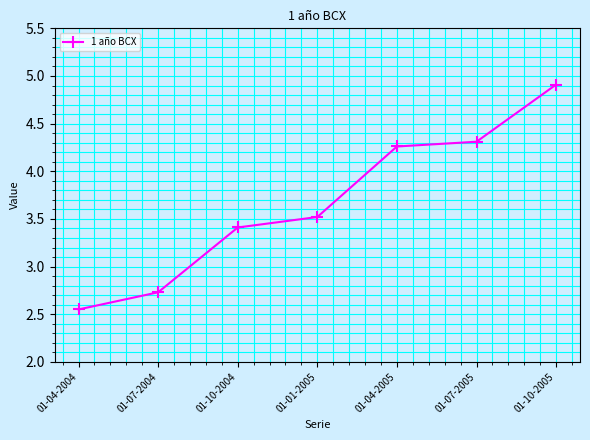

True or false: the data shows 2.0 at 01-01-2005.

False